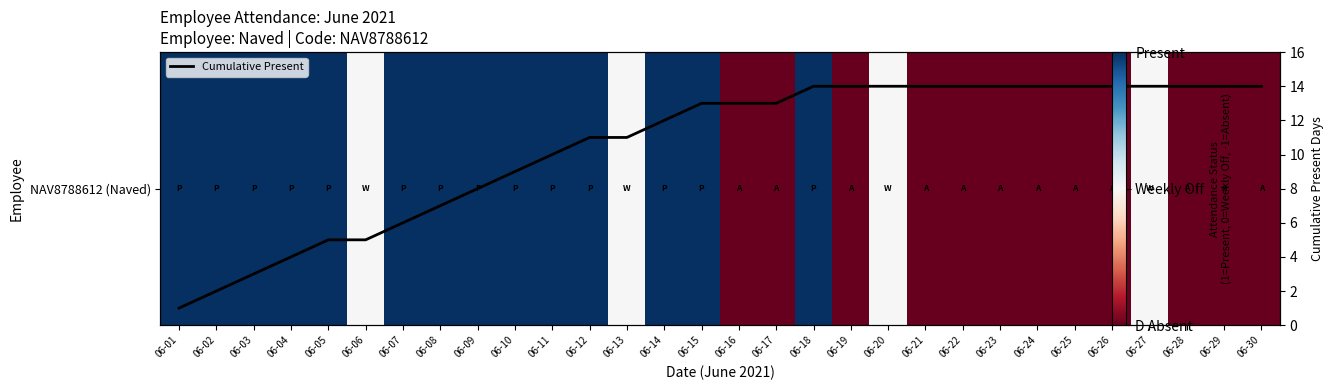

At which category is the sum across all series the highest?

06-18